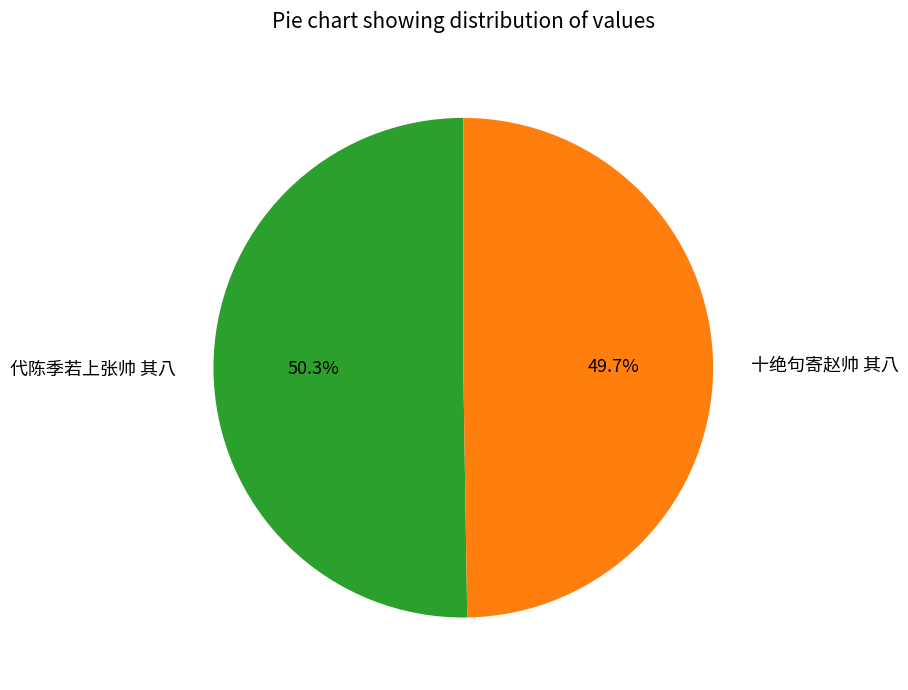

To the nearest percent, what is the average slice percentage?

50%